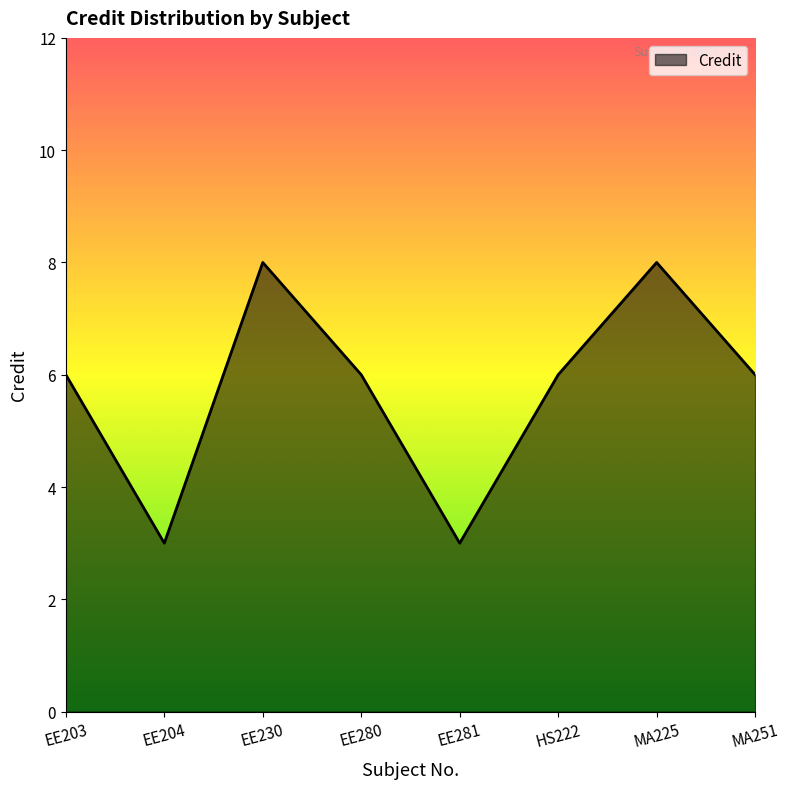

What is the difference between the maximum and minimum values?

5